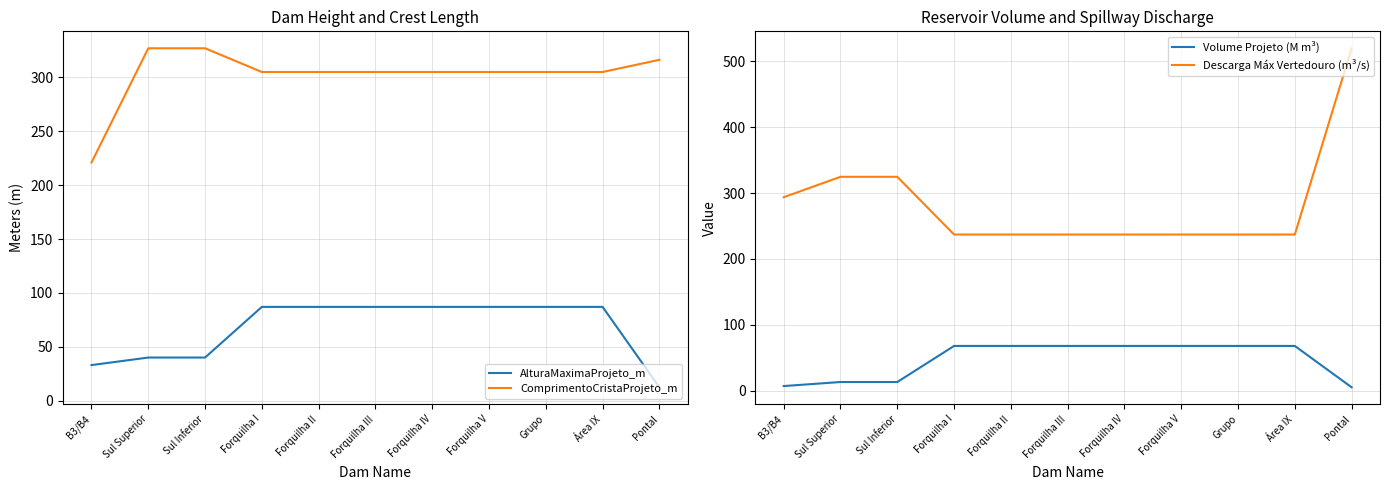

Between Forquilha IV and Forquilha V, which series saw the biggest shift?

AlturaMaximaProjeto_m